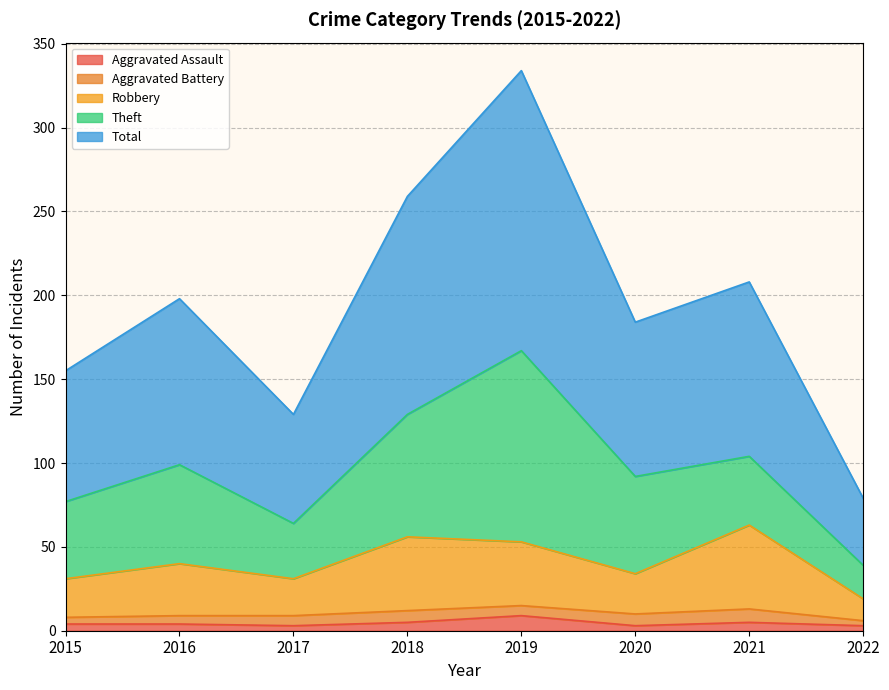

What is the minimum value for Total?

79